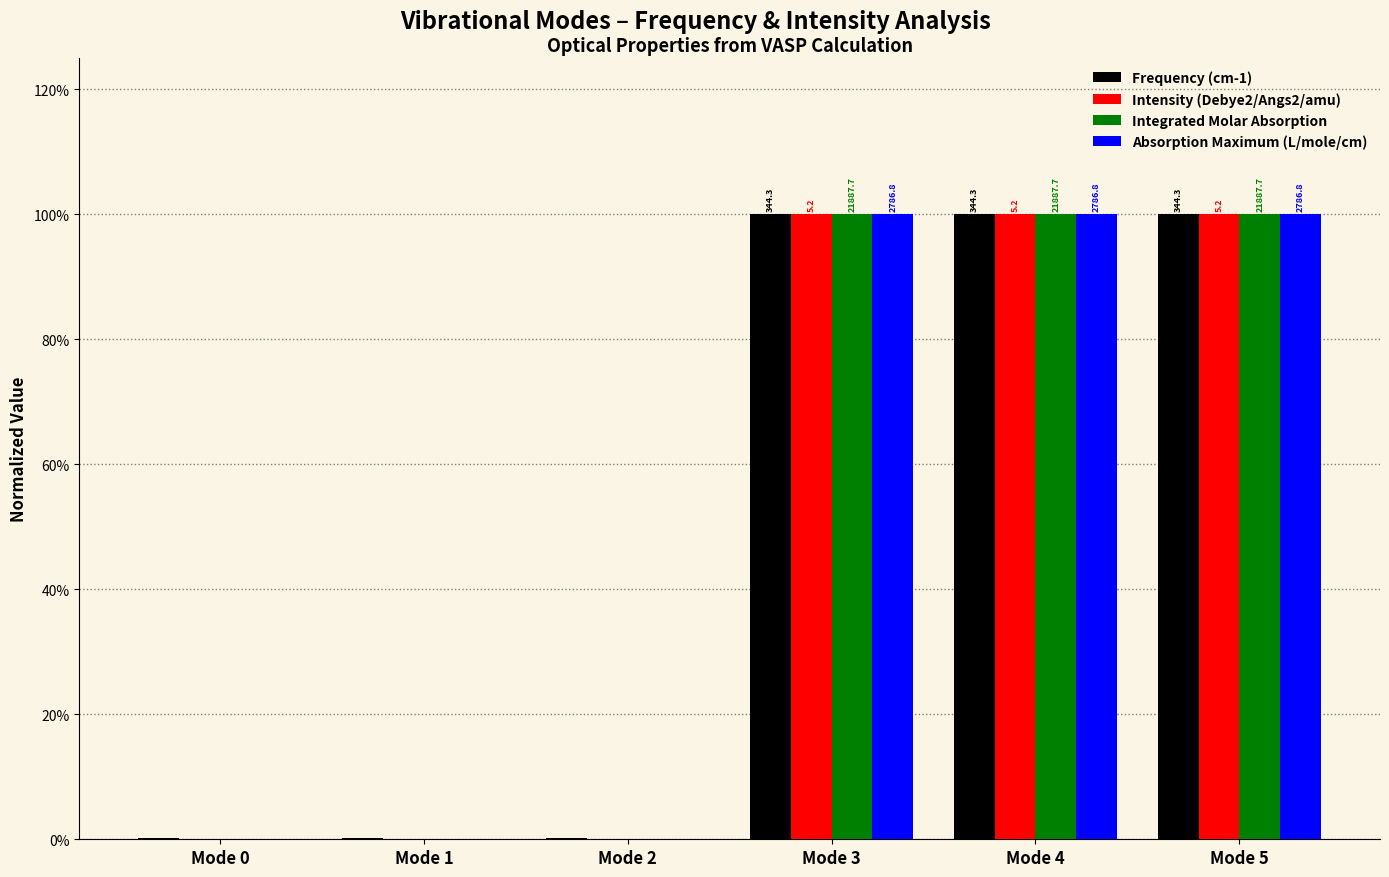

Reading left to right, what are all the values shown in this chart?

Frequency (cm-1): 0.0	0.0	0.0	1.0	1.0	1.0
Intensity (Debye2/Angs2/amu): 0.0	0.0	0.0	1.0	1.0	1.0
Integrated Molar Absorption: 0.0	0.0	0.0	1.0	1.0	1.0
Absorption Maximum (L/mole/cm): 0.0	0.0	0.0	1.0	1.0	1.0